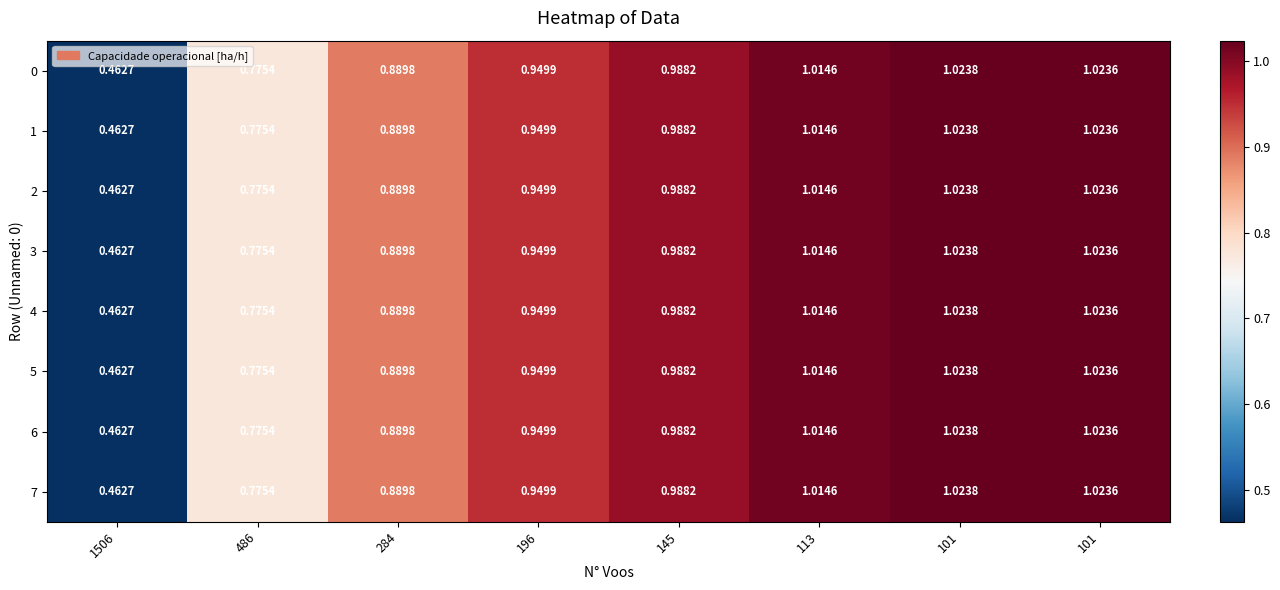

How many distinct data groups are displayed?

8